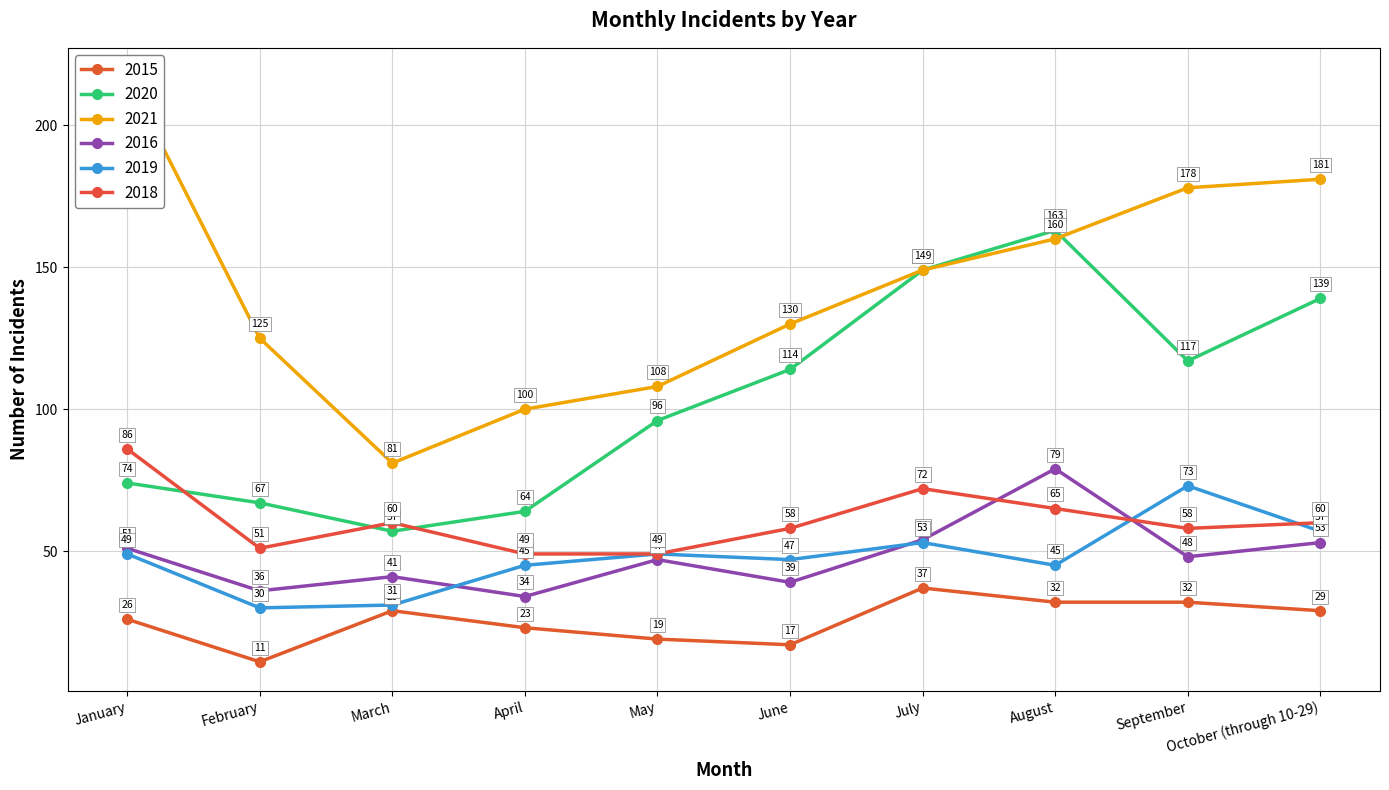

What is the minimum value for 2018?

49